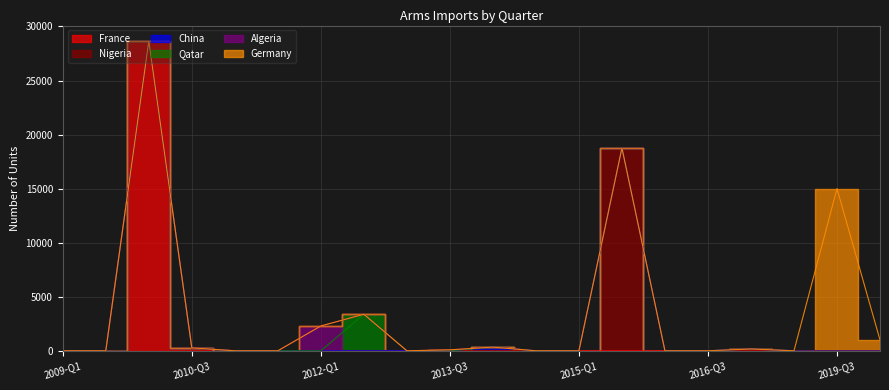

Is it true that China equals 338 at 2014-Q1?

True